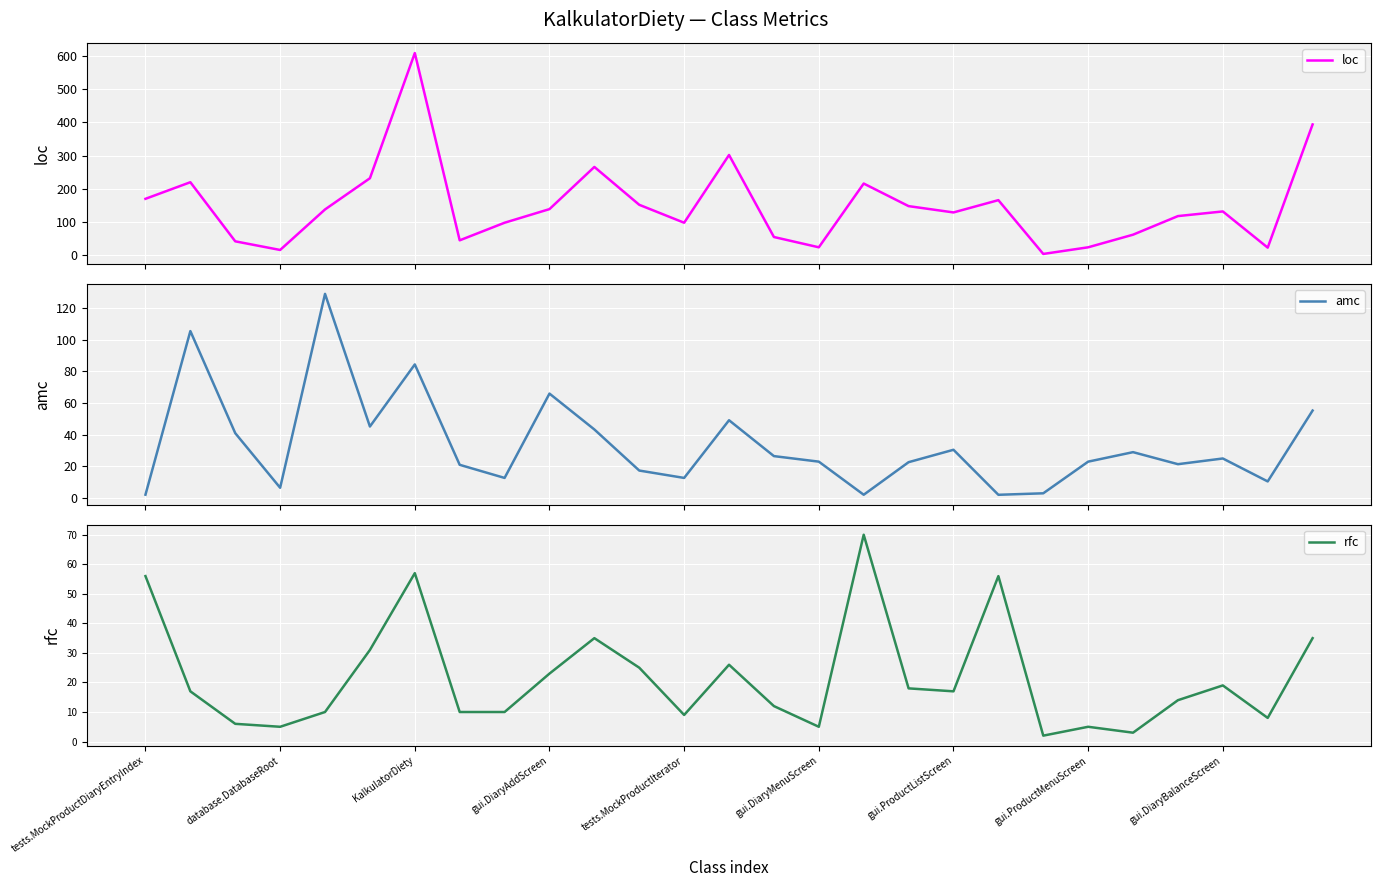

Which has a higher value, 13 or database.DatabaseRoot?

13